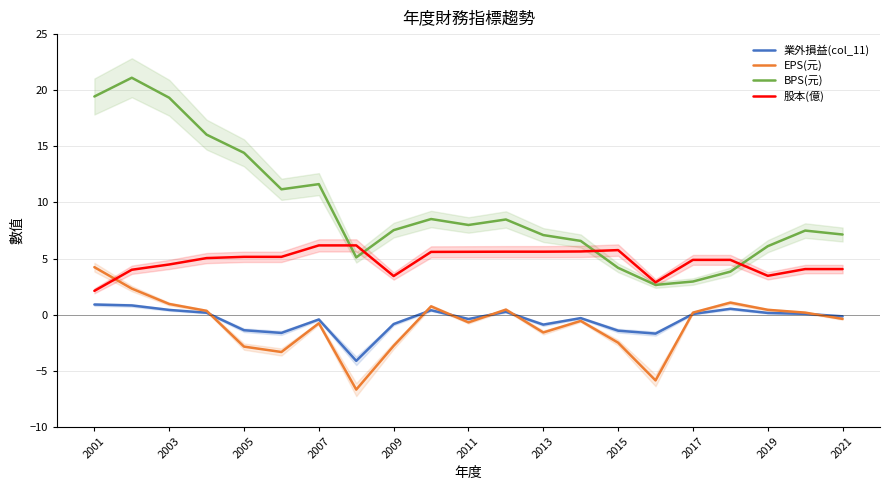

True or false: 股本(億) has a value of 8.7 at 2017.

False